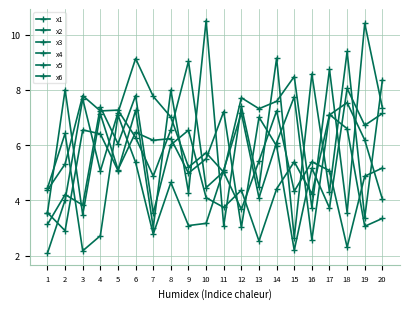

Is it true that x5 equals 11.7 at 12?

False